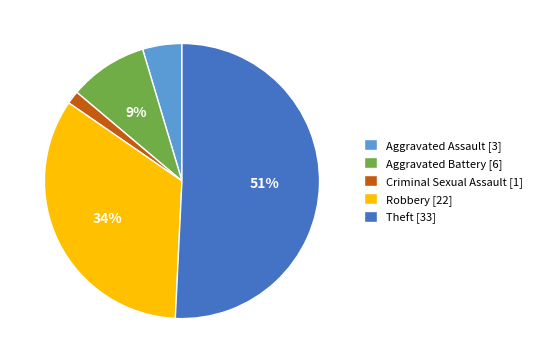

Between Robbery [22] and Aggravated Assault [3], which is larger?

Robbery [22]